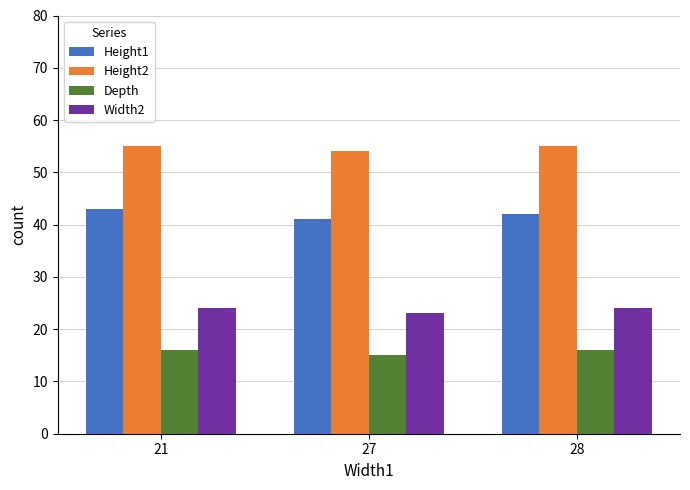

Are the bars grouped side by side (vs. stacked)?

Yes